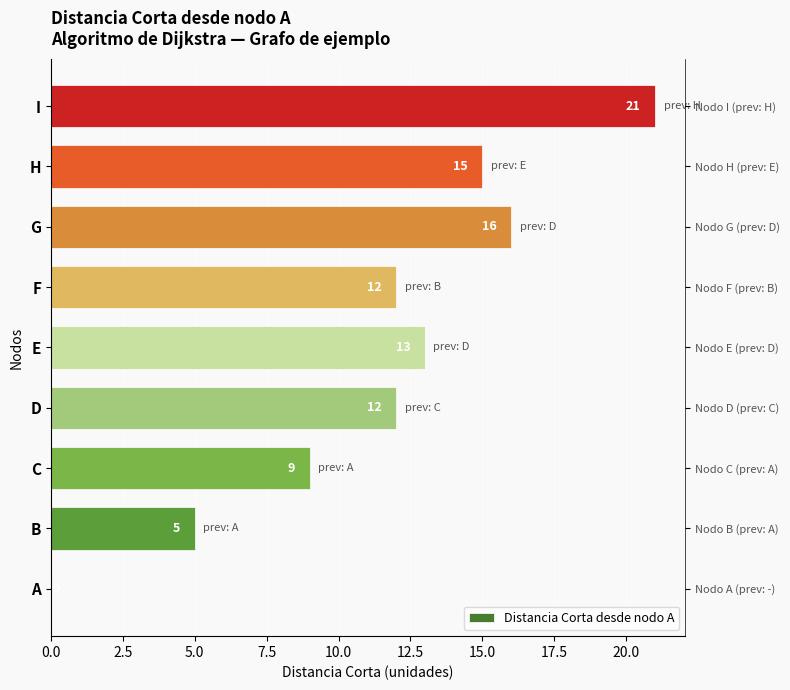

What is the greatest value displayed?

21